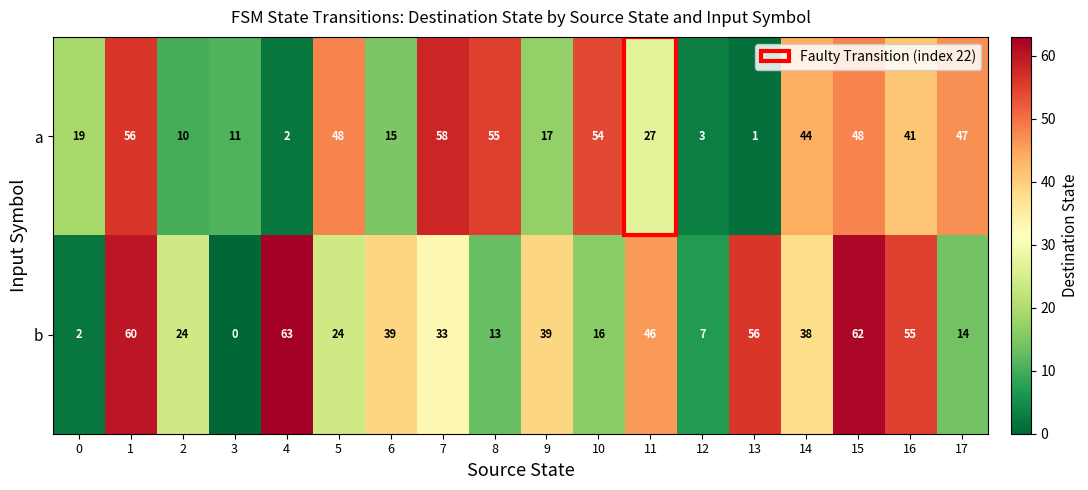

List the series in order of their peak value, highest first.

b, a